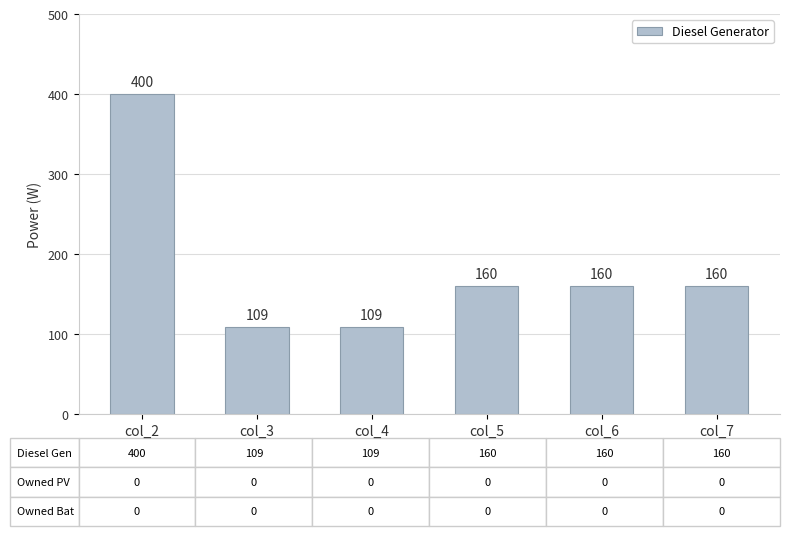

Which label corresponds to the largest value in the chart?

col_2